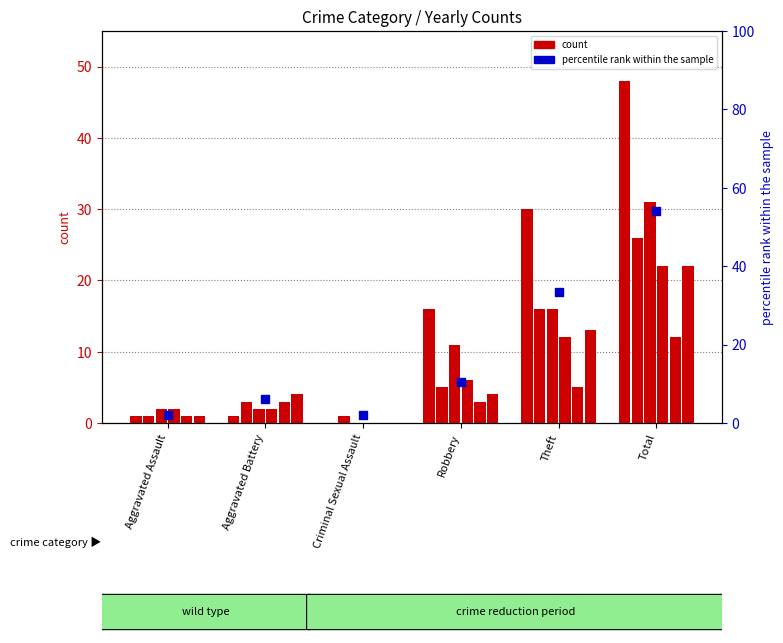

What is the ratio of the value at Aggravated Assault to the value at Theft?

0.1